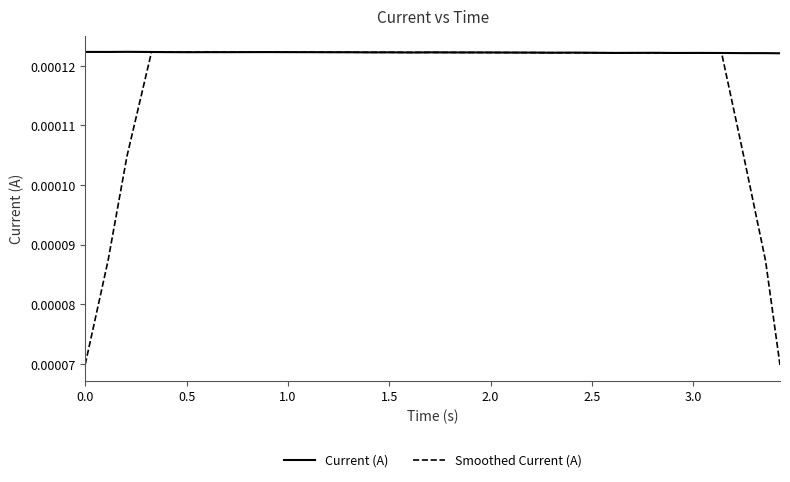

Which series has the largest total across all categories?

Current (A)